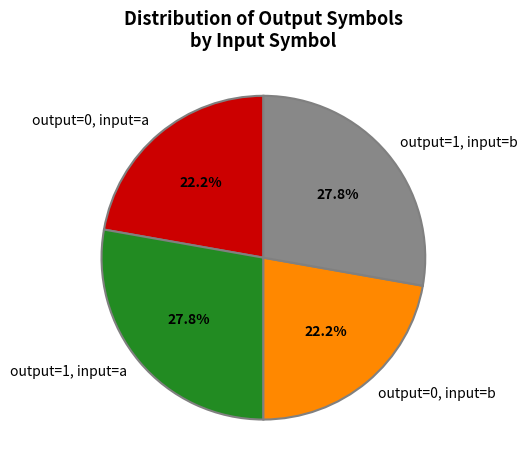

Between output=1, input=a and output=0, input=a, which is larger?

output=1, input=a